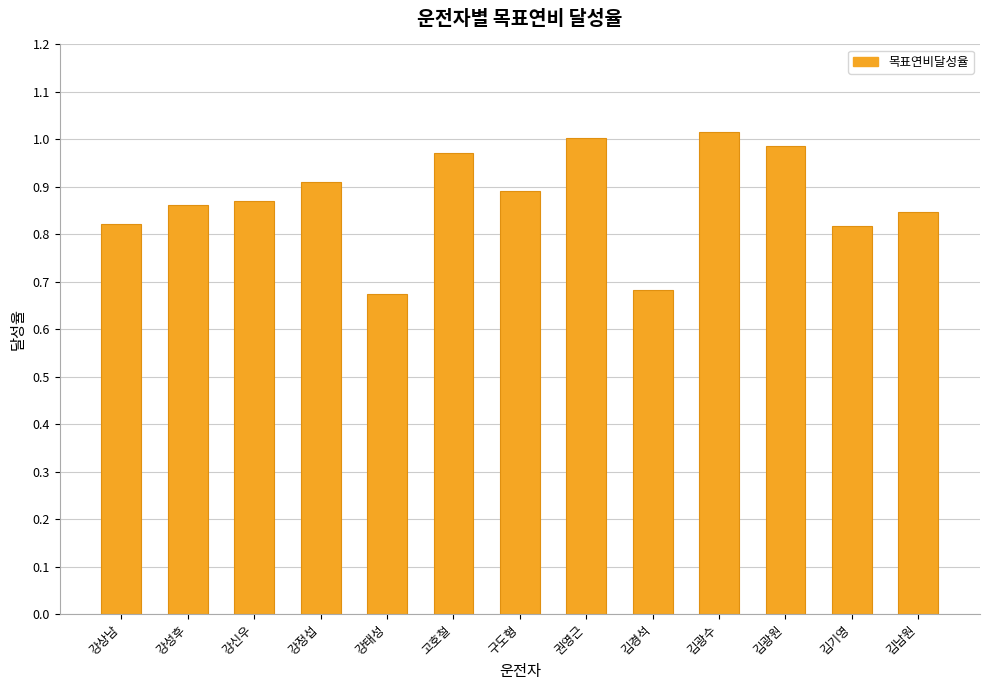

What is the sum of all values?

11.4